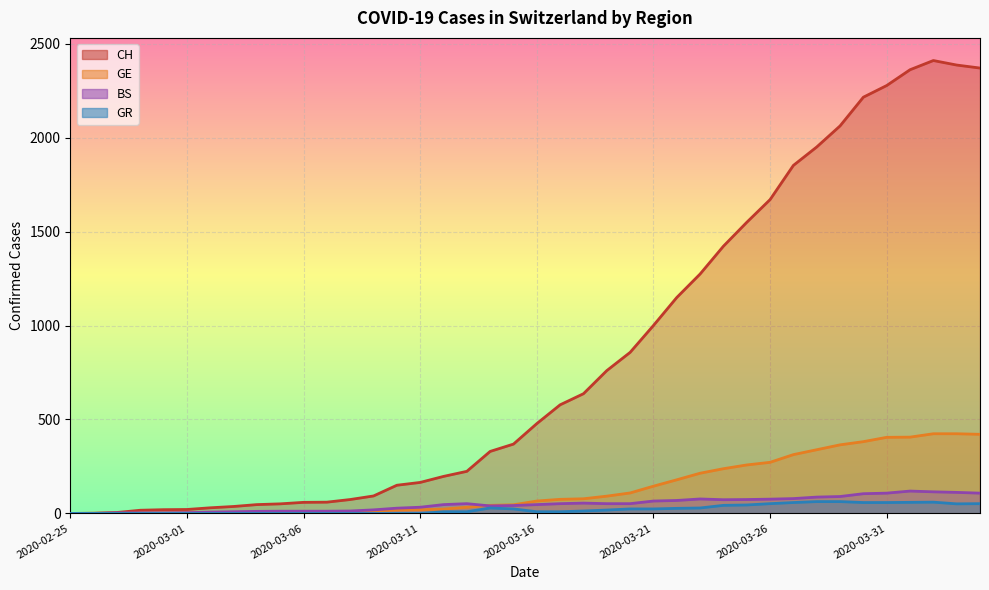

What is the label of the 29th point from the left?

2020-03-24